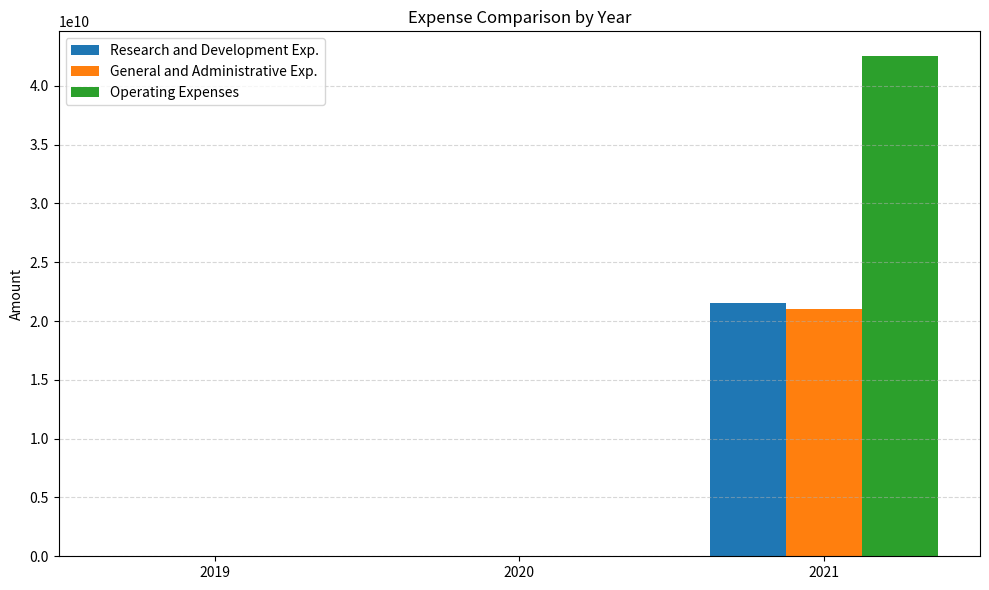

At which category is the sum across all series the highest?

2021